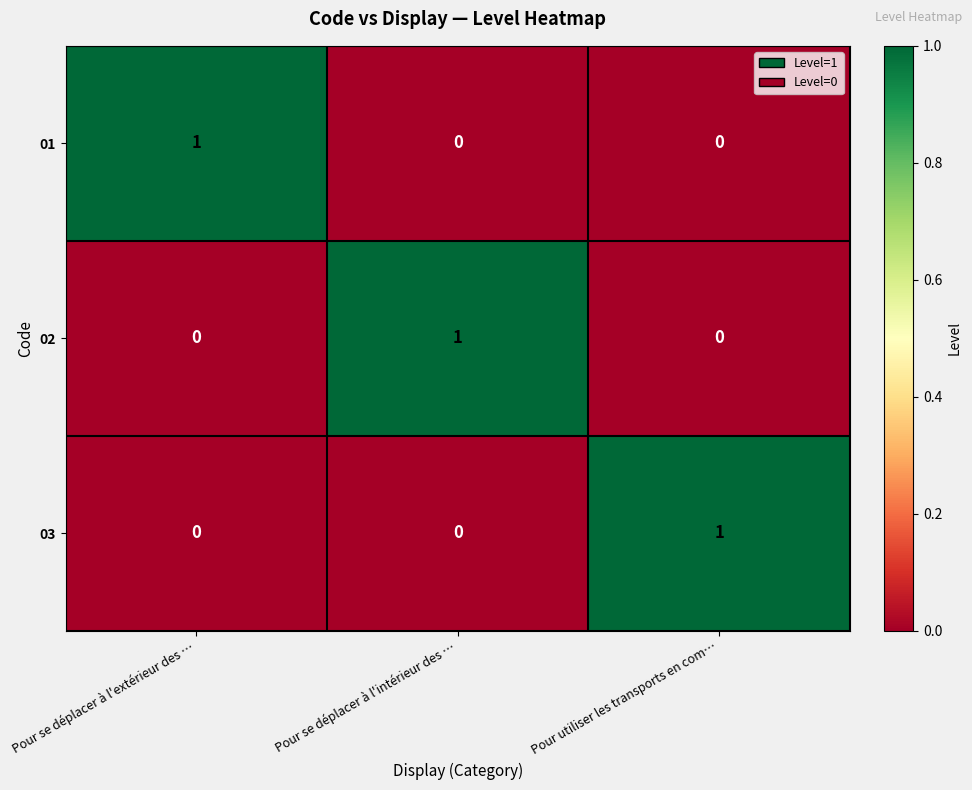

At how many categories does at least one series exceed 0?

3